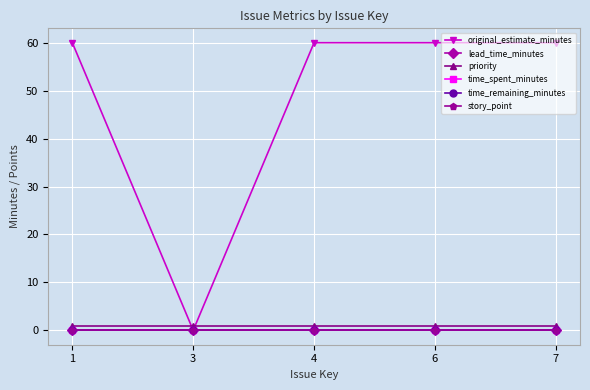

What is the total value across all series at 3?

1